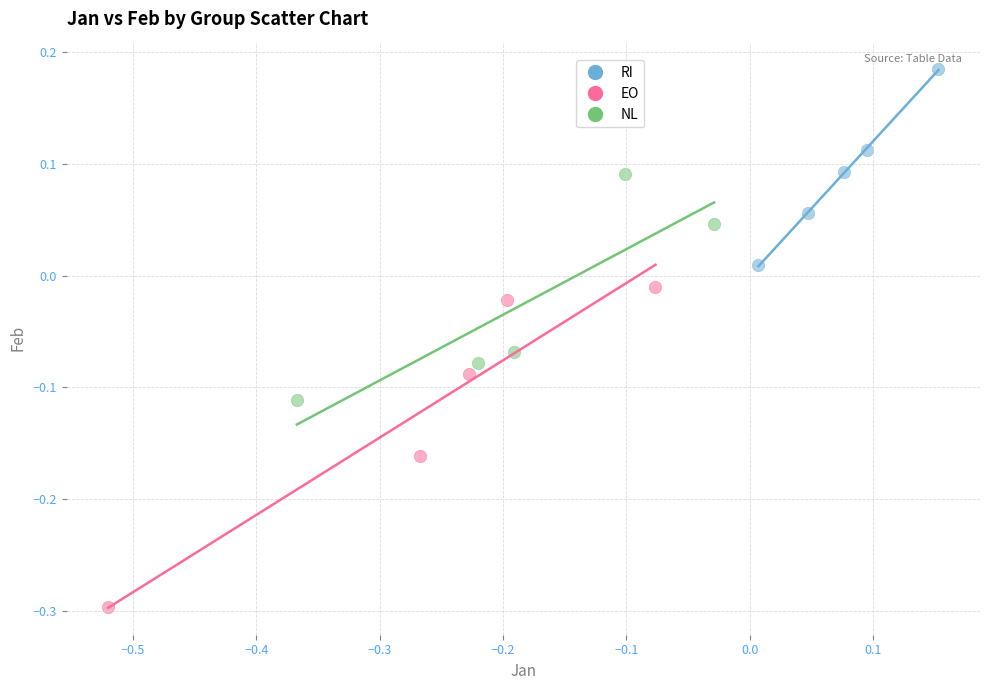

Which series reaches the minimum Y coordinate?

EO